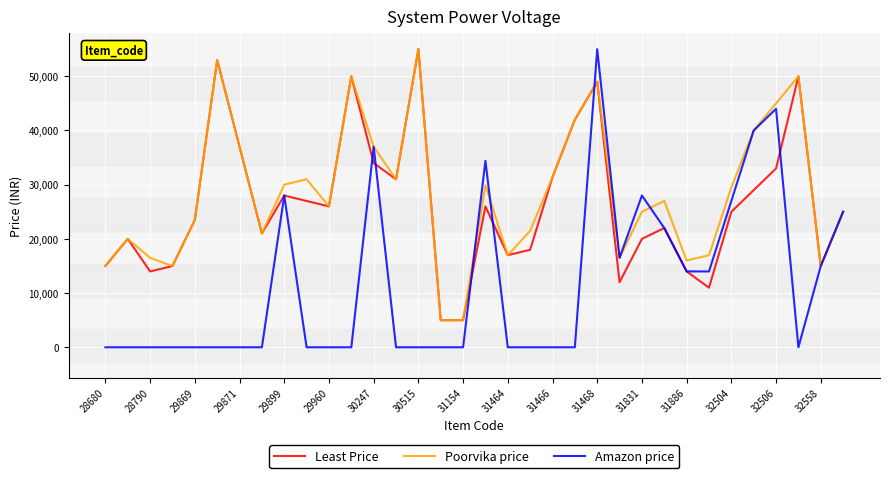

Which series has the largest range (max minus min)?

Amazon price